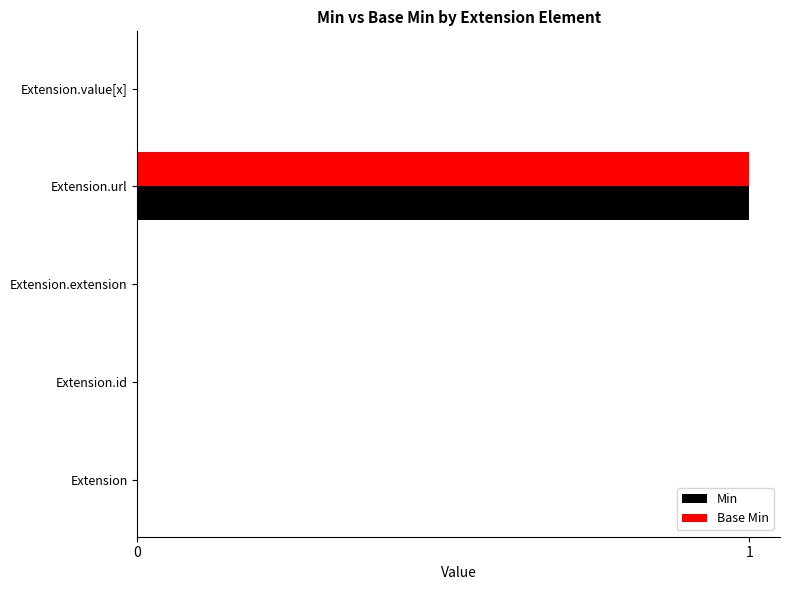

Is it true that Min equals 0 at Extension.extension?

True